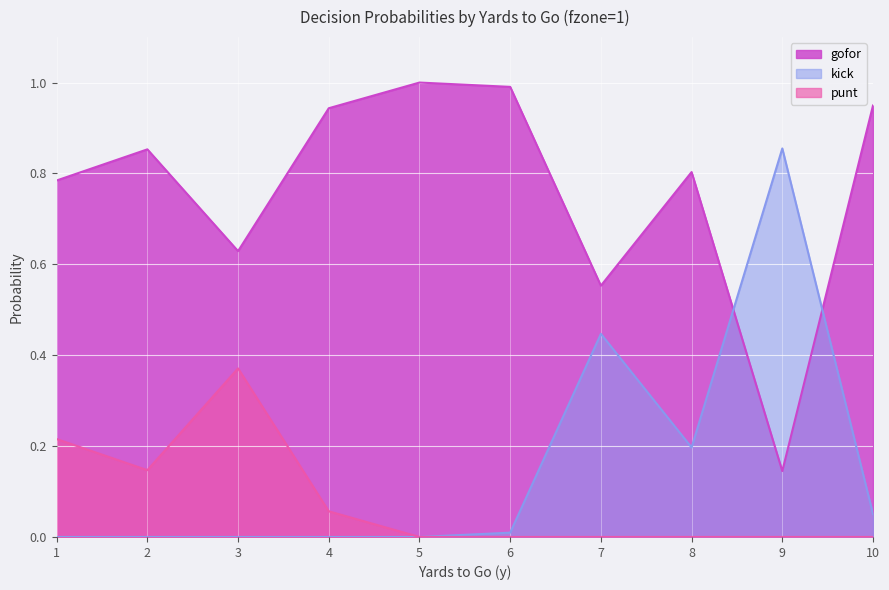

Which has a higher value, 10 or 2?

10